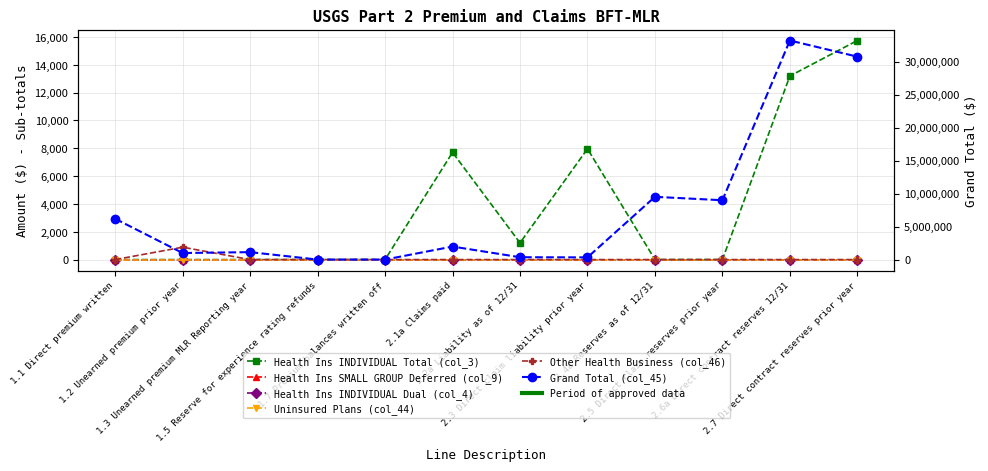

Rank the series by their maximum value, from highest to lowest.

Grand Total (col_45), Health Ins INDIVIDUAL Total (col_3), Other Health Business (col_46), Health Ins SMALL GROUP Deferred (col_9), Health Ins INDIVIDUAL Dual (col_4), Uninsured Plans (col_44)